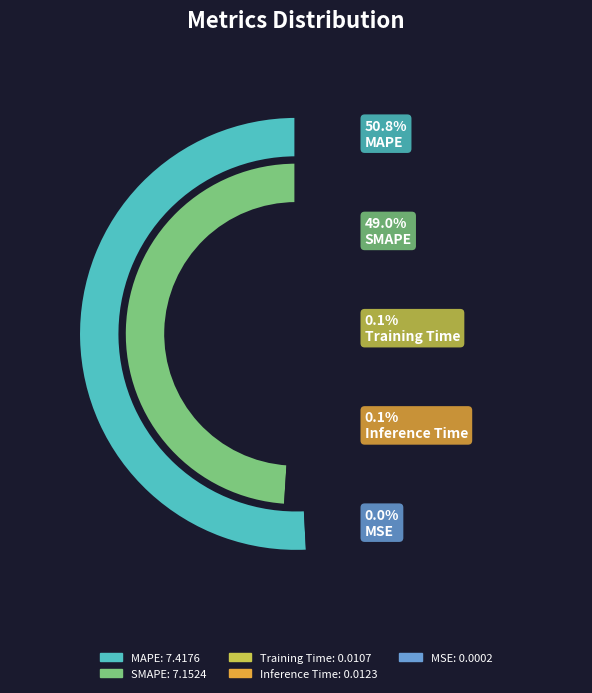

Which category has the smallest portion of the pie?

MSE